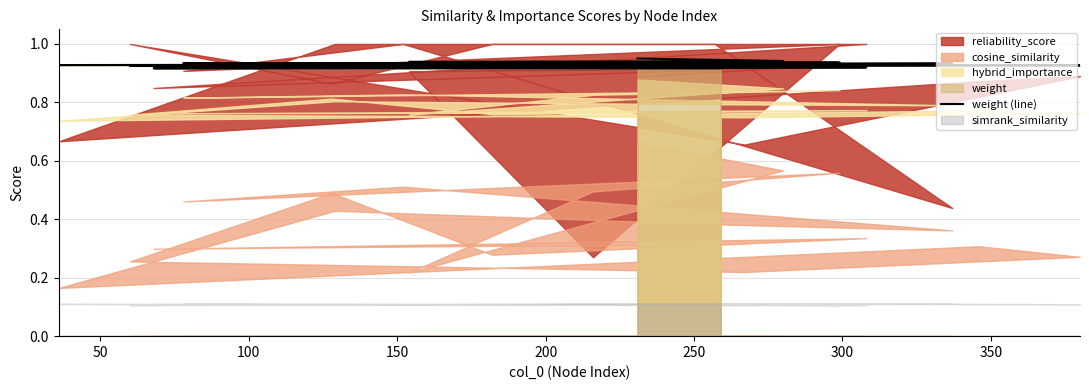

What is the average value?

0.9